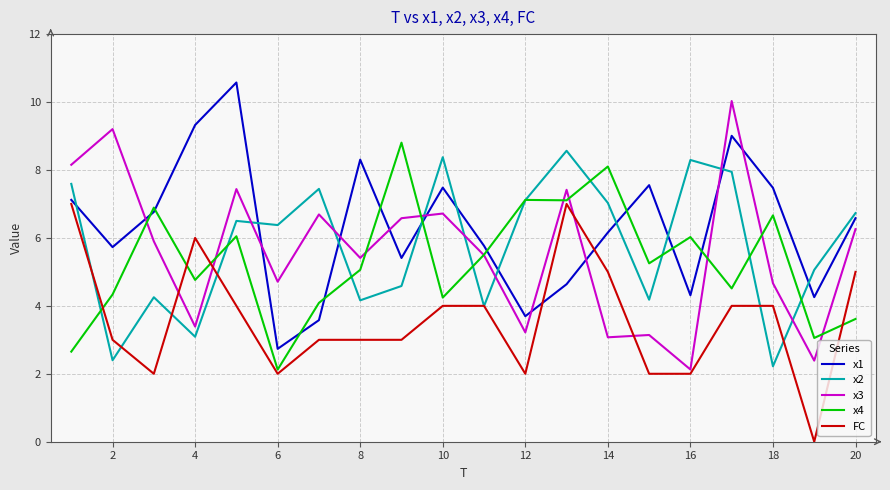

What is the lowest value of the x3 series?

2.1